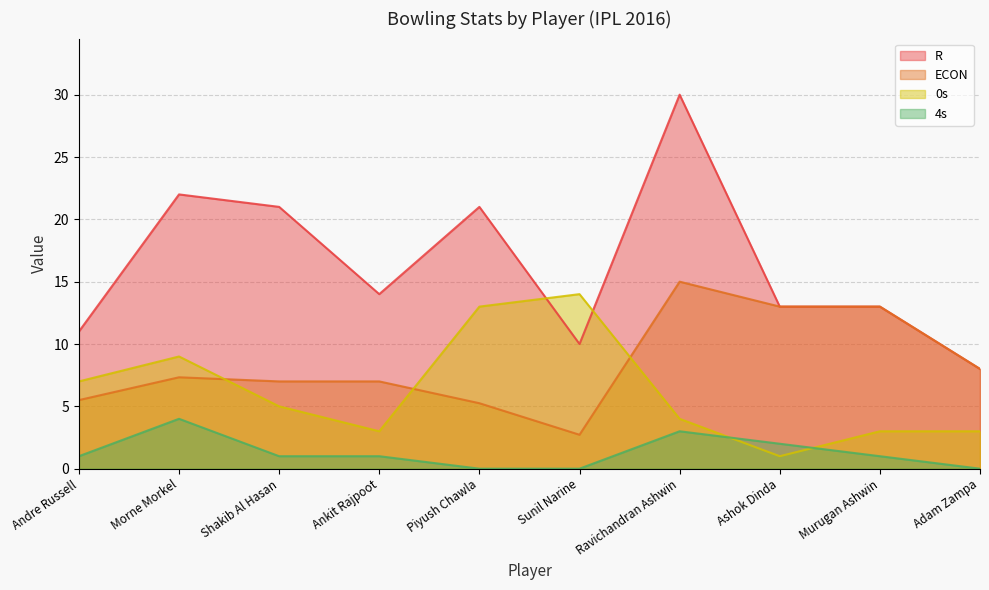

The ECON series shows 7.0 at Shakib Al Hasan. True or false?

True